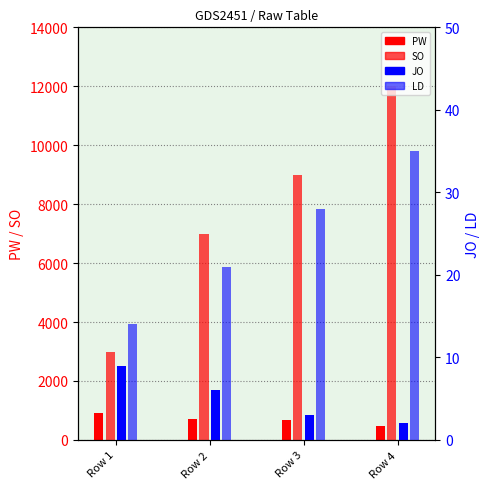

Which series has the largest range (max minus min)?

SO